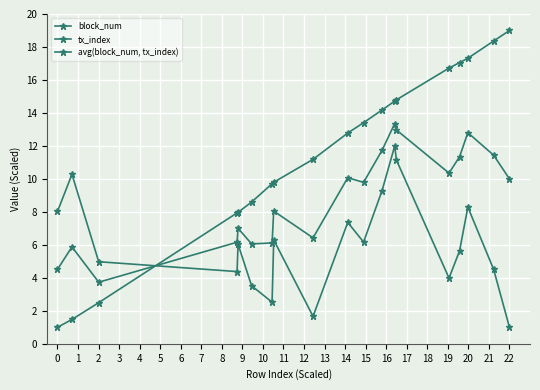

Count the number of categories in the chart.

19